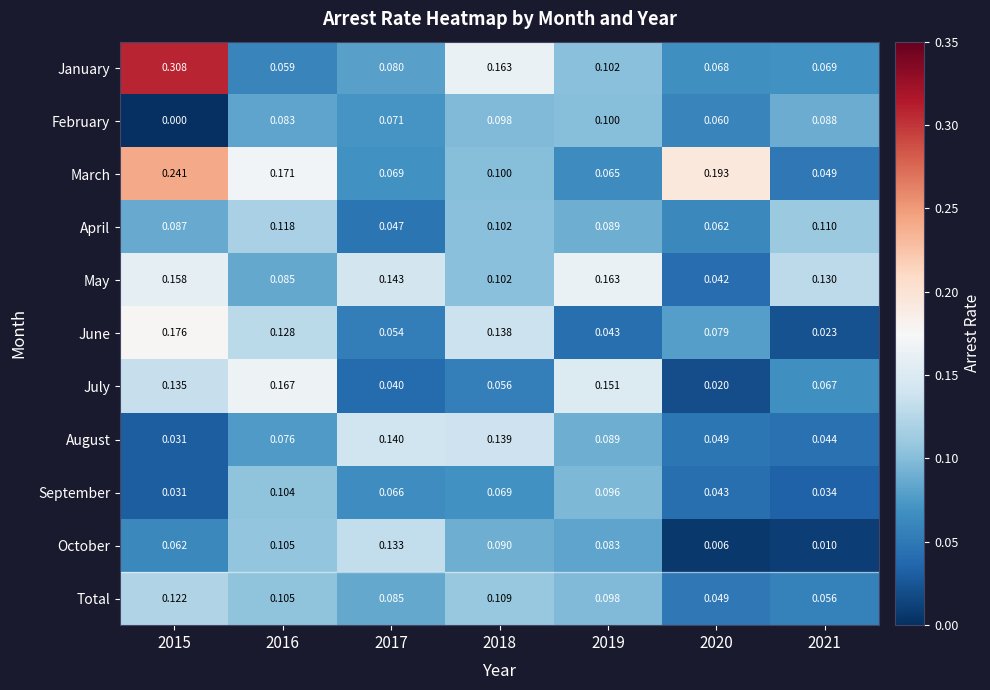

How many categories are shown in the chart?

7